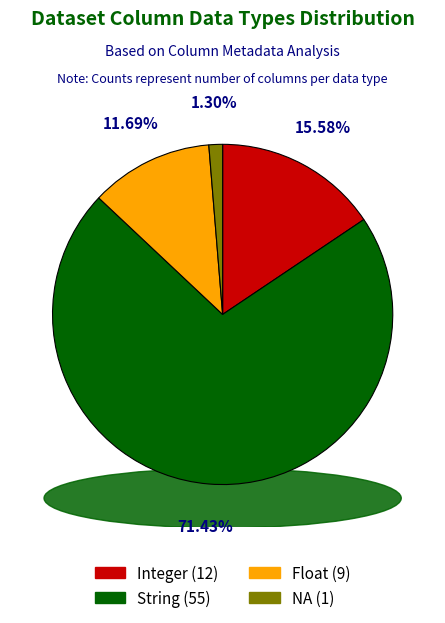

To the nearest percent, what is the difference between the largest and smallest slice percentages?

70%